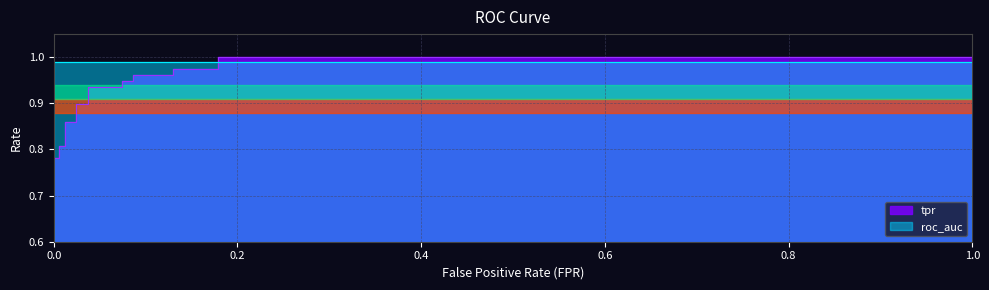

Reading left to right, list all the values displayed in this chart.

0.6	0.7	0.8	0.8	0.8	0.8	0.9	0.9	0.9	0.9	0.9	0.9	0.9	0.9	1.0	1.0	1.0	1.0	1.0	1.0